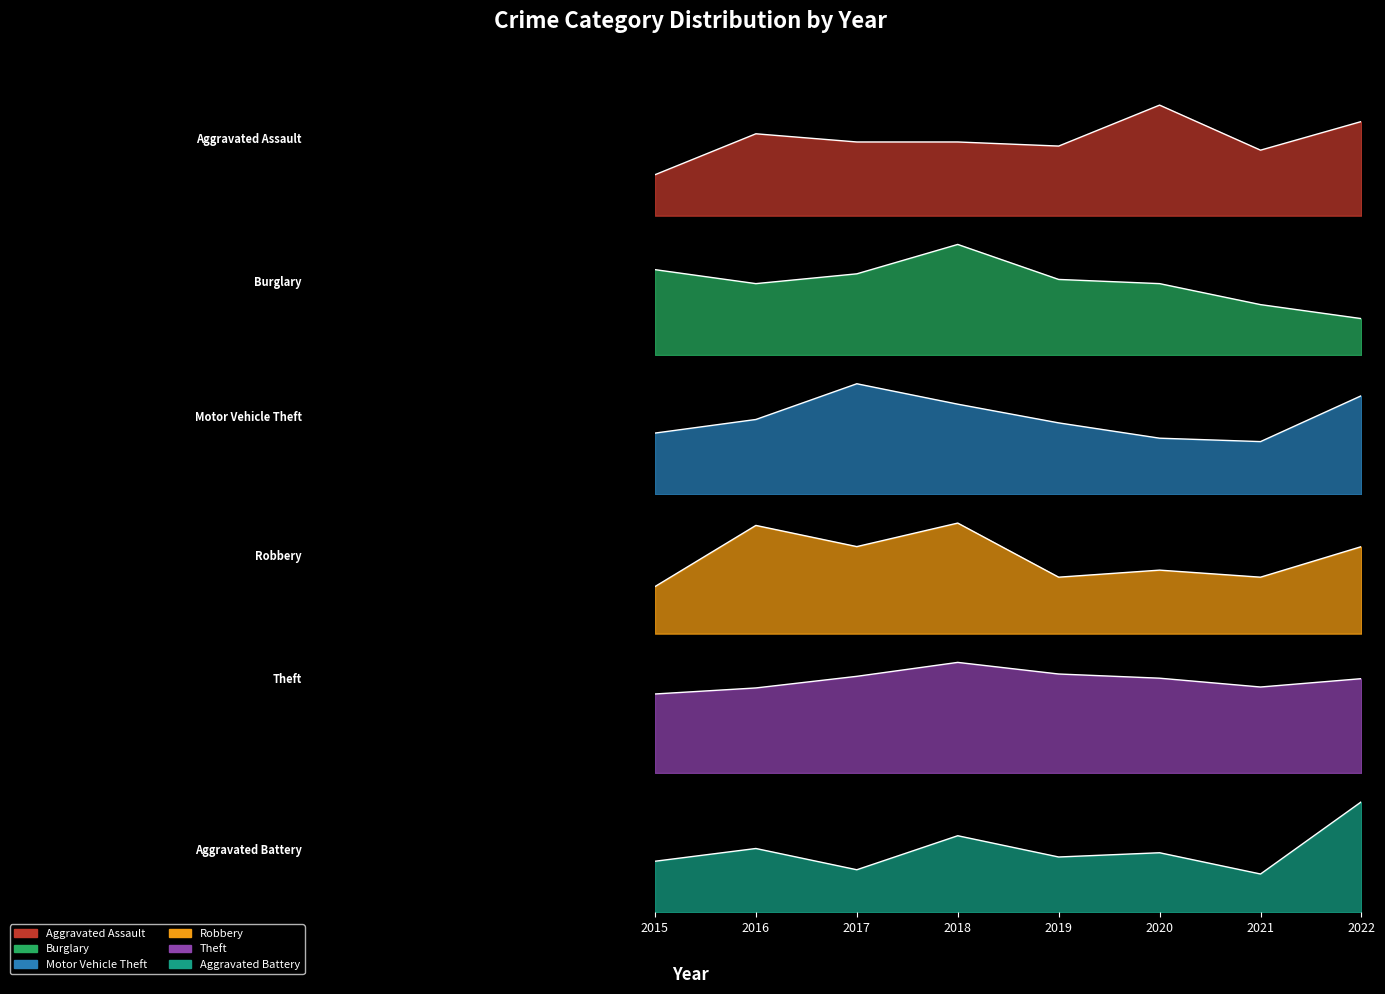

Is the value of Aggravated Assault at 2018 greater than the value of Motor Vehicle Theft at 2015?

No